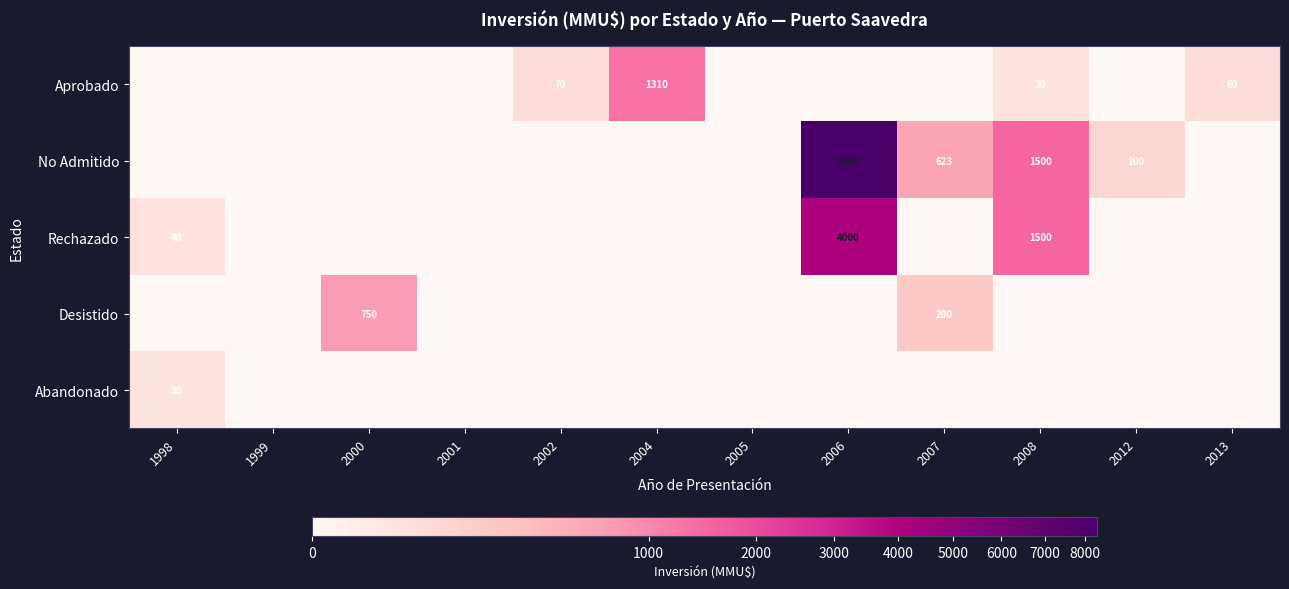

Is it true that Aprobado equals 70 at 2002?

True